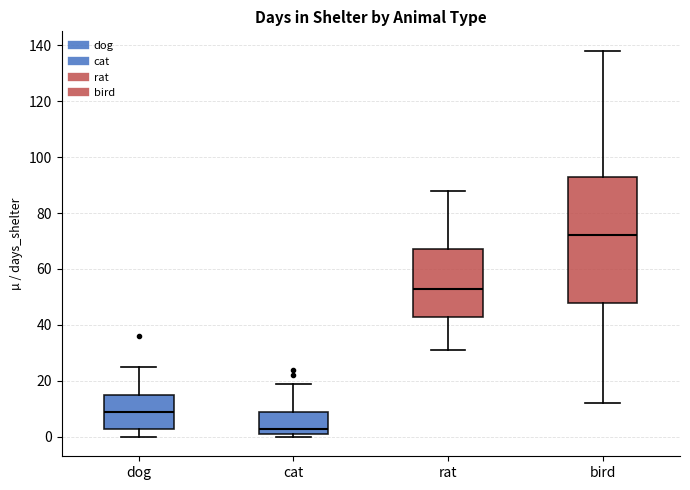

Comparing the boxes themselves (not the whiskers), which one is the tallest?

bird